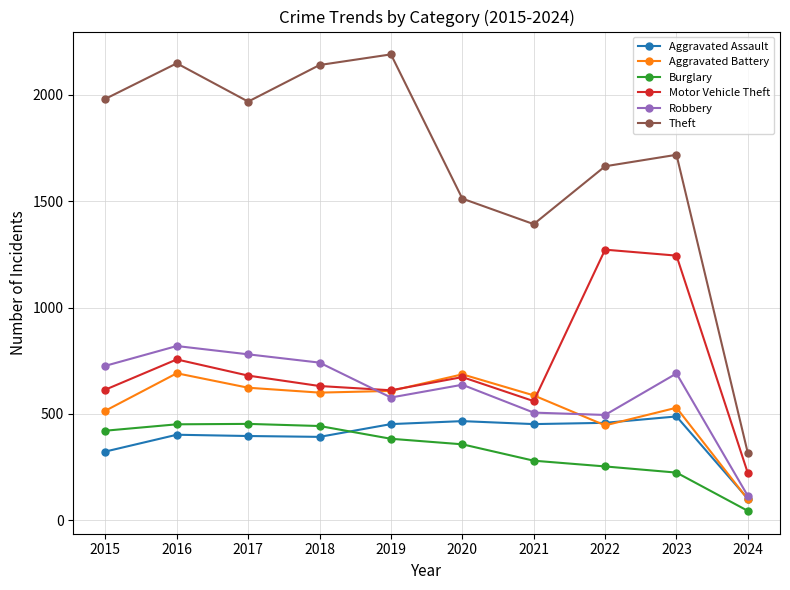

At which label is Theft closest to 1252?

2021